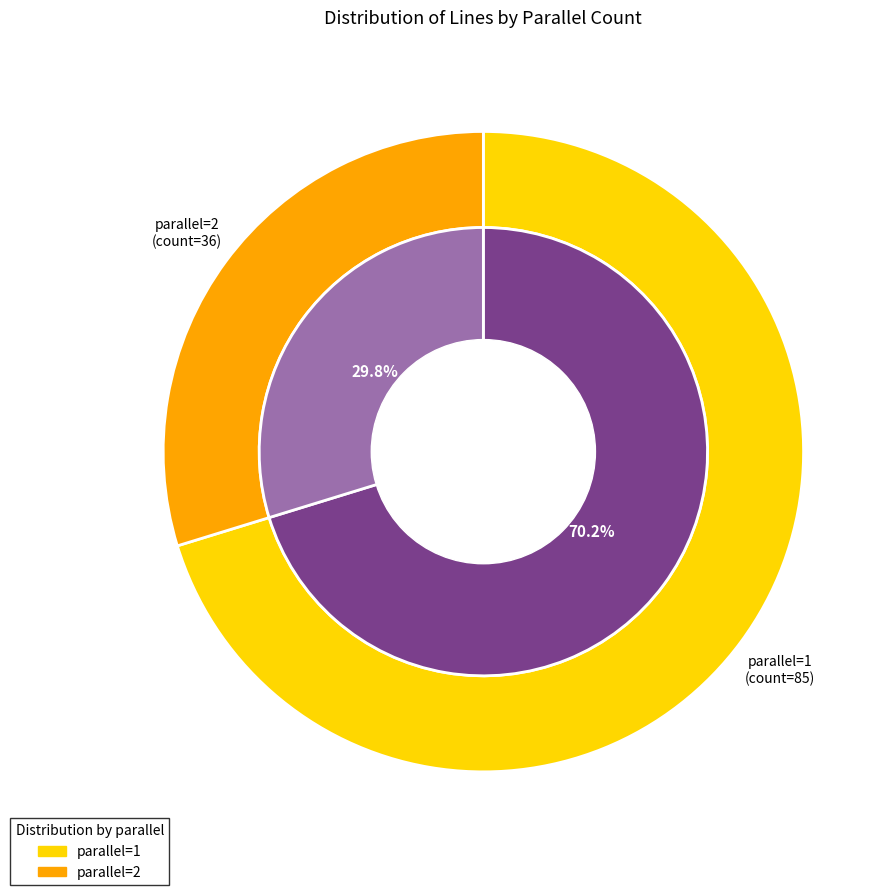

Rank the categories by value from highest to lowest.

1, 2